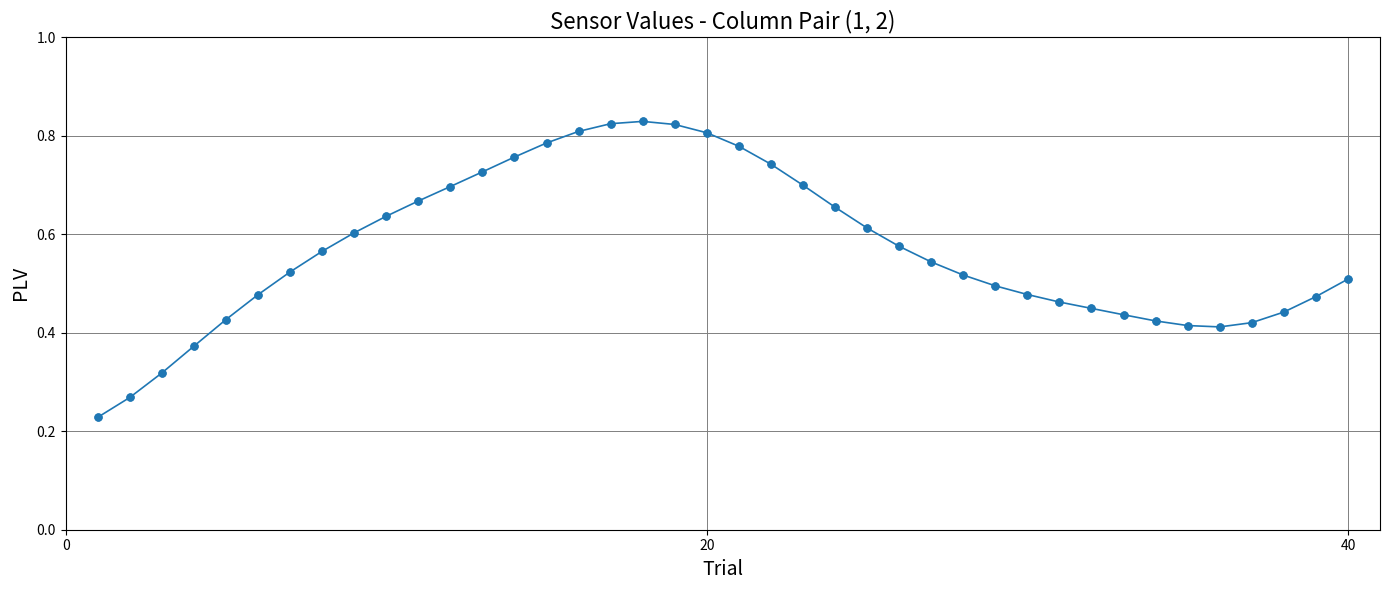

True or false: there are more than 0 points higher than both neighbors.

True